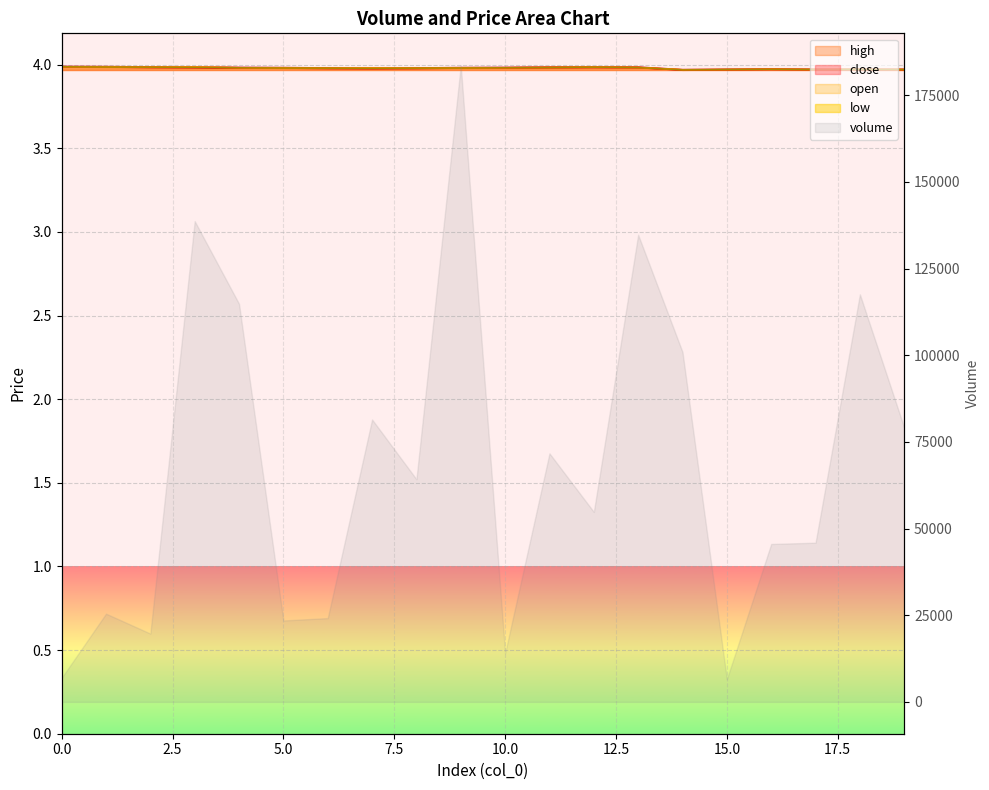

What is the total value across all series at 14?

15.9